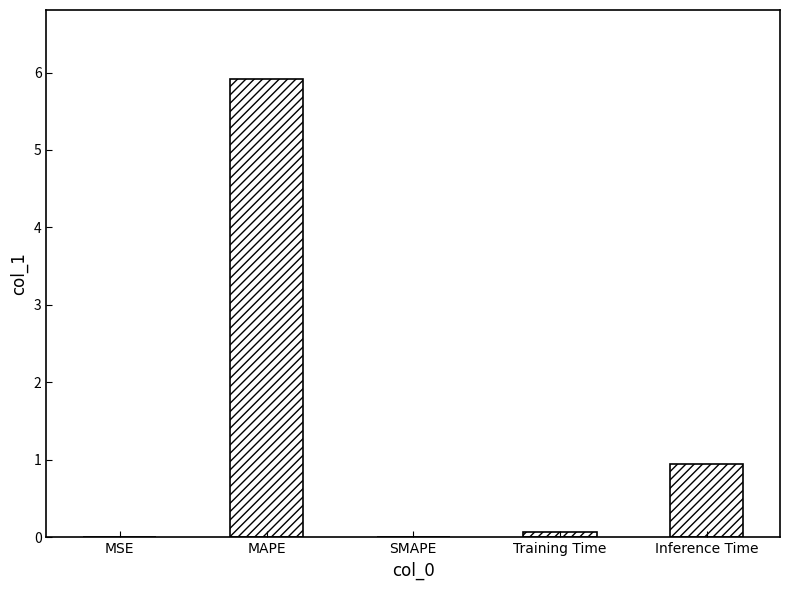

Which category has the highest value across all series?

MAPE